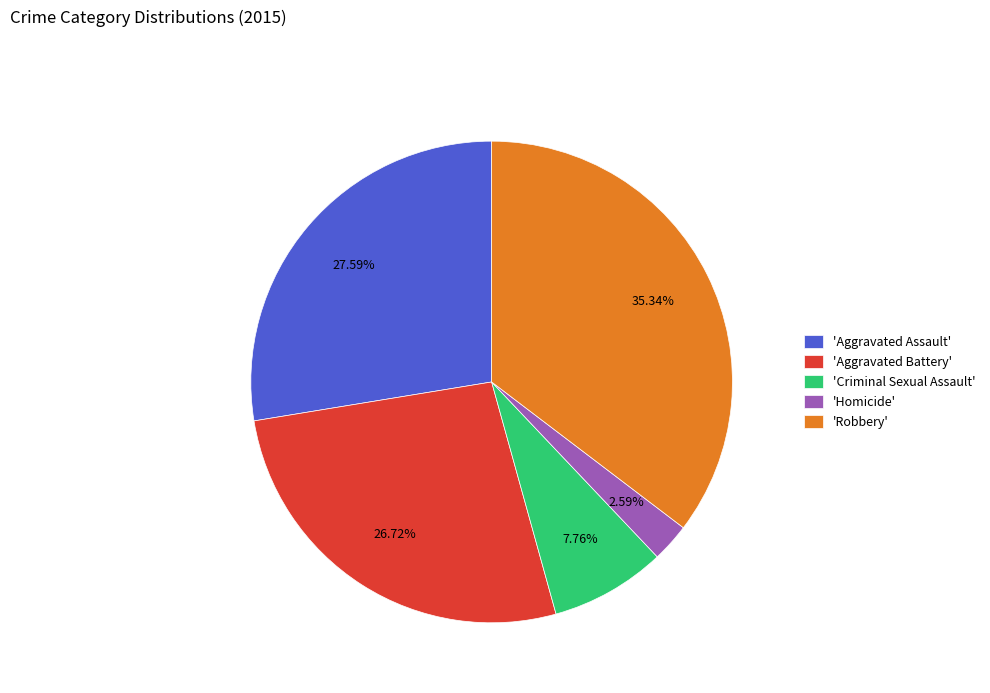

What is the smallest slice in the pie chart?

'Homicide'